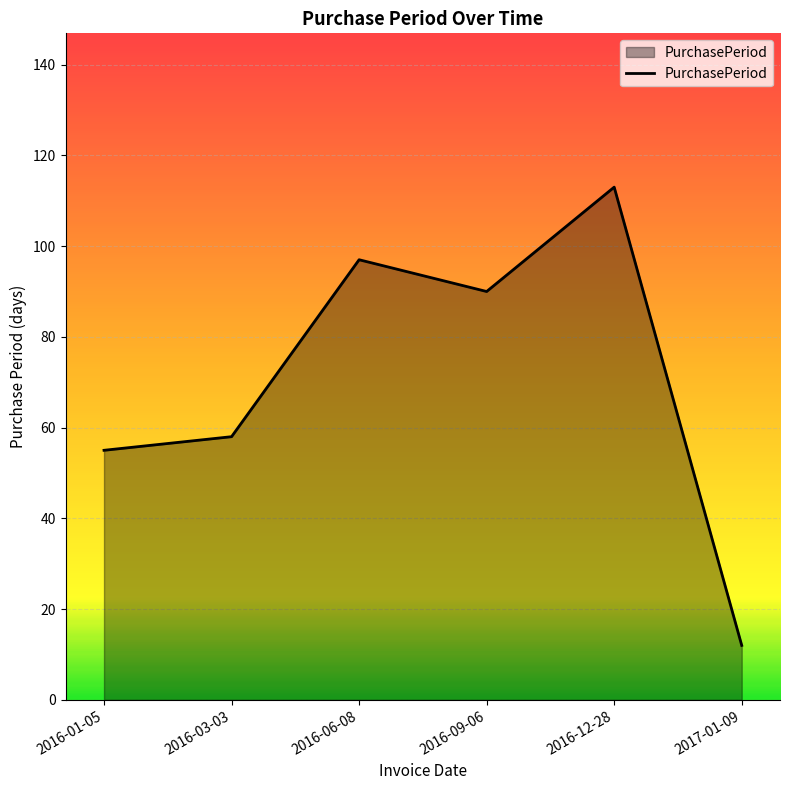

How many interior local valleys (lower than both neighbors) does the data have?

1